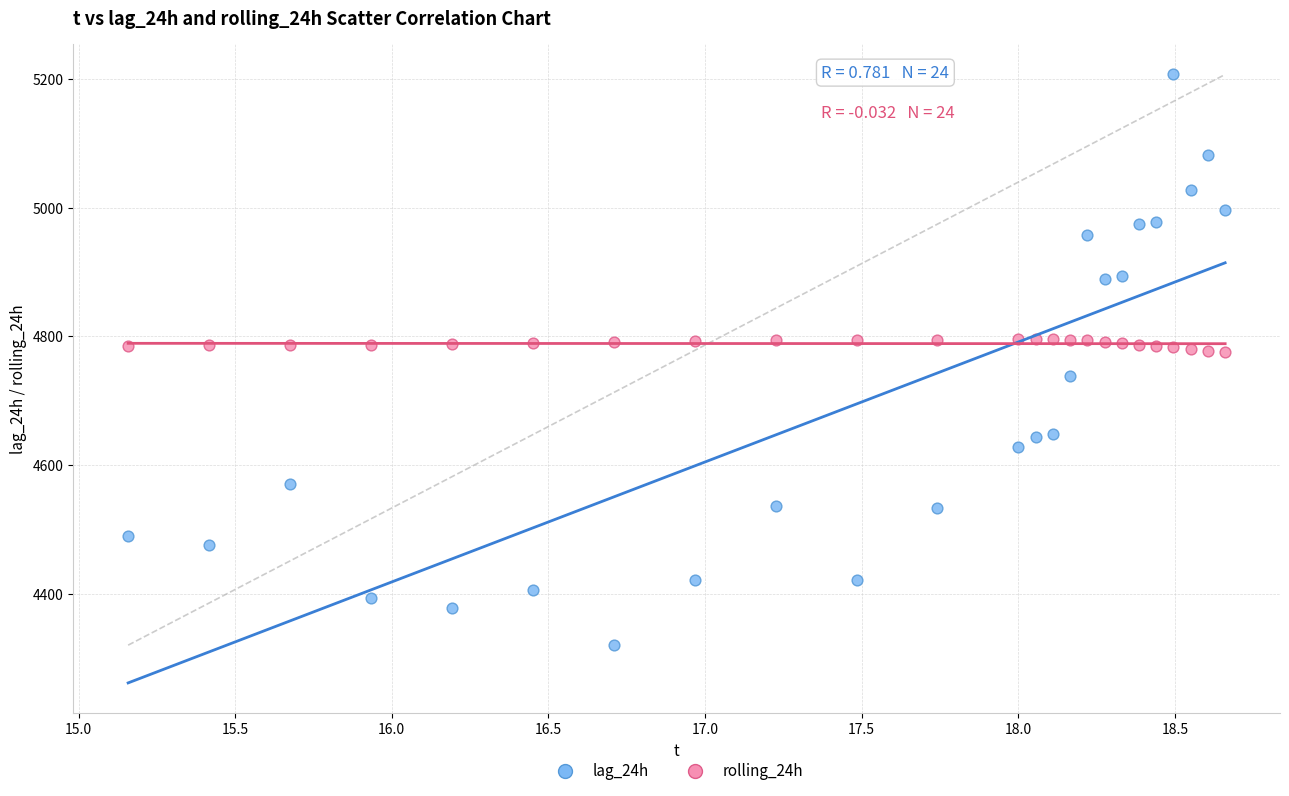

Which series contains the highest Y value?

lag_24h